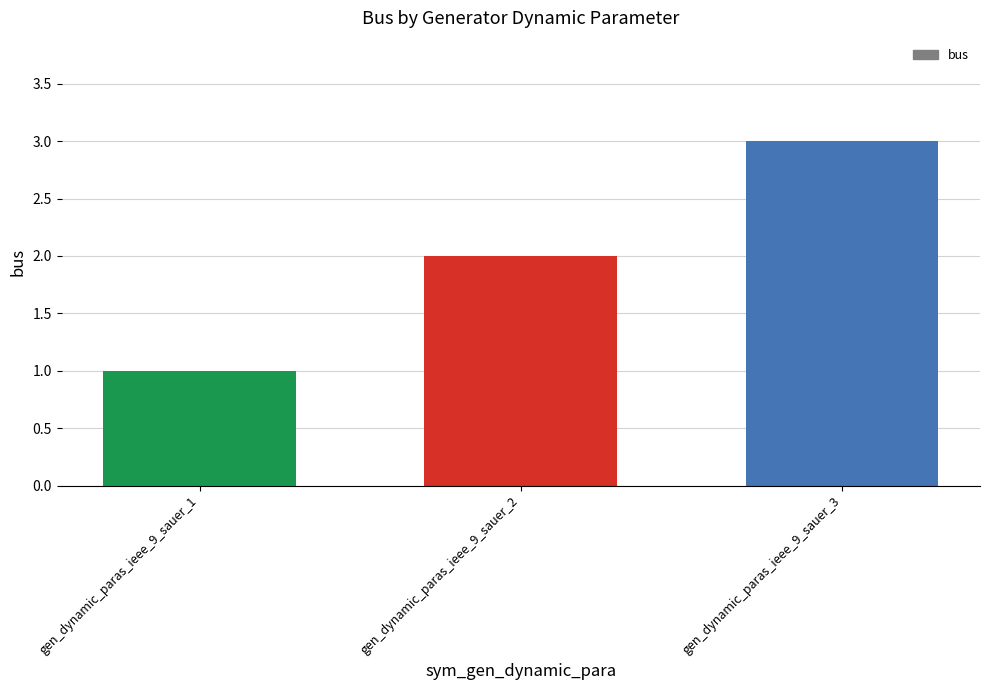

At which label is the value closest to 2?

gen_dynamic_paras_ieee_9_sauer_2